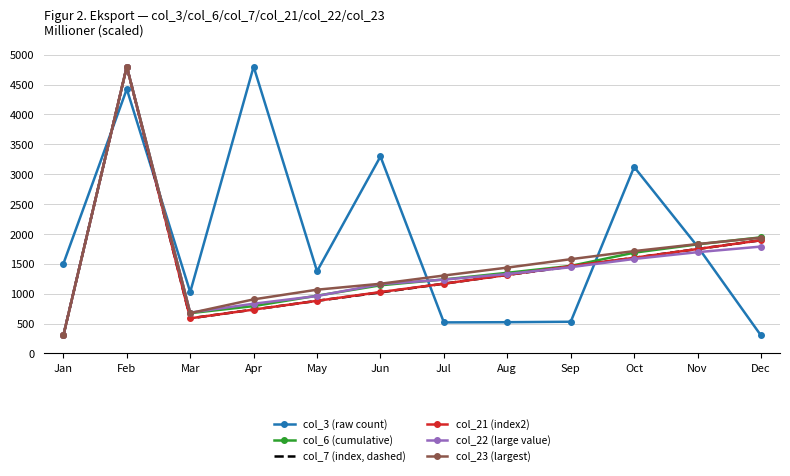

What is the difference between the second highest and second lowest values in the col_7 (index, dashed) series?

1306.6